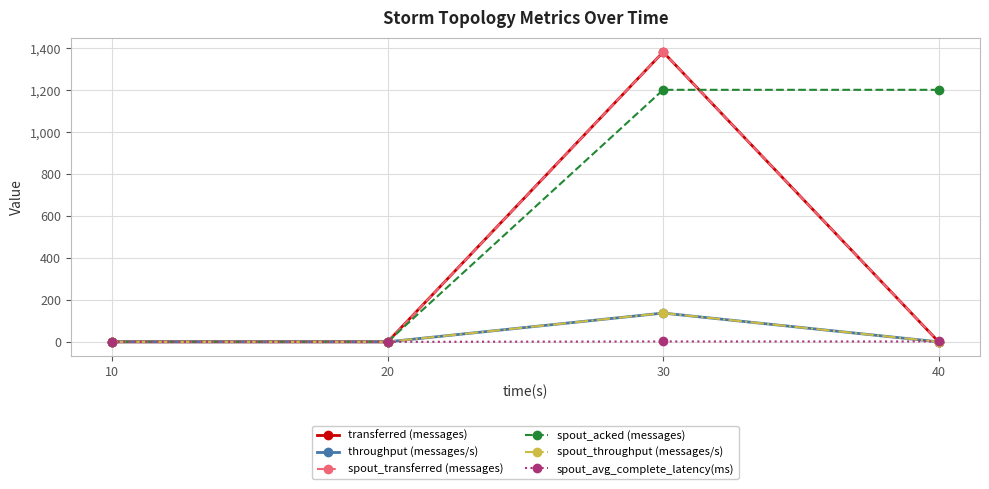

What is the sum of the spout_avg_complete_latency(ms) values at 20 and 40?

1.8